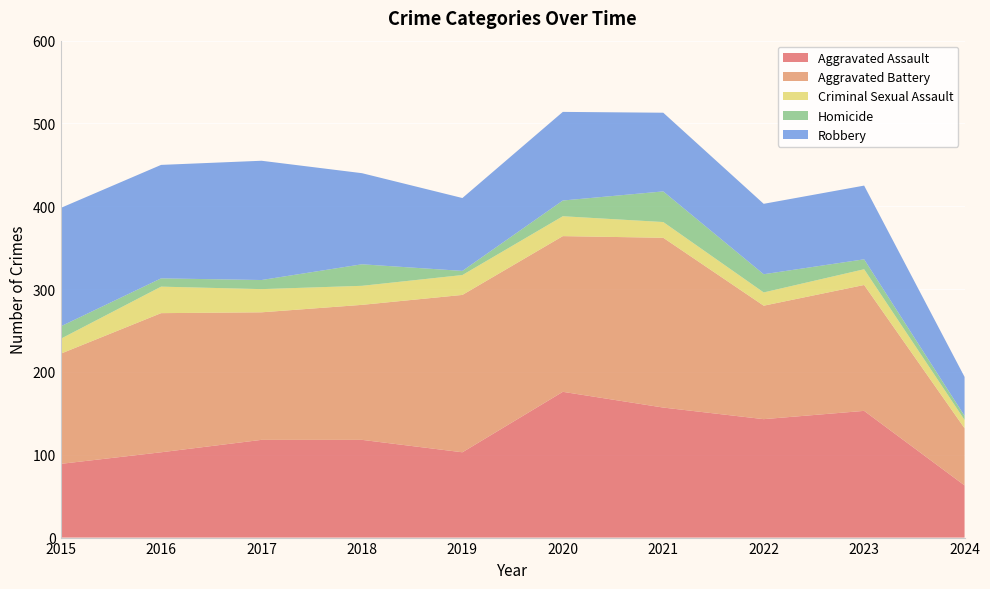

Reading left to right, extract all data points from this chart.

Aggravated Assault: 2015=89	2016=103	2017=118	2018=118	2019=103	2020=176	2021=157	2022=143	2023=153	2024=63
Aggravated Battery: 2015=133	2016=168	2017=154	2018=163	2019=190	2020=188	2021=205	2022=137	2023=152	2024=69
Criminal Sexual Assault: 2015=18	2016=32	2017=28	2018=23	2019=24	2020=24	2021=19	2022=16	2023=19	2024=10
Homicide: 2015=15	2016=10	2017=11	2018=26	2019=5	2020=19	2021=37	2022=22	2023=12	2024=5
Robbery: 2015=143	2016=137	2017=144	2018=110	2019=88	2020=107	2021=95	2022=85	2023=89	2024=47